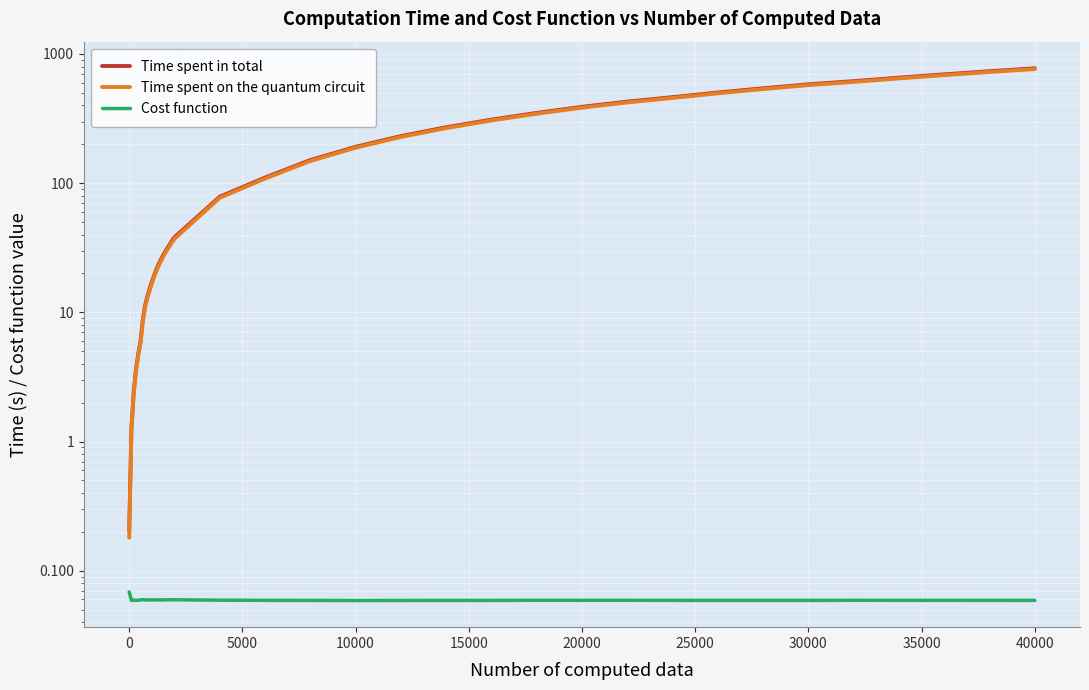

What is the highest value of the Time spent on the quantum circuit series?

764.4